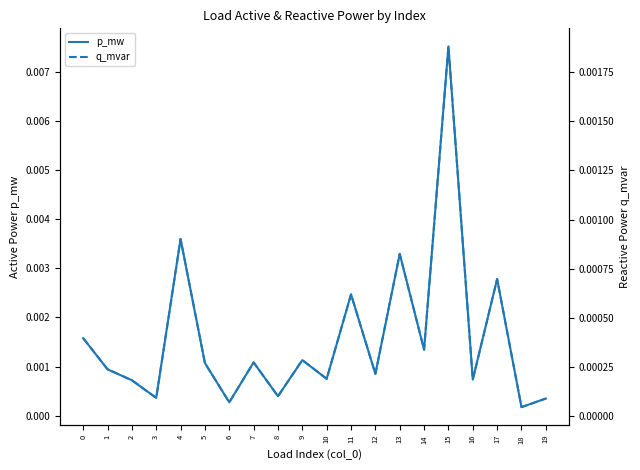

Which category has the lowest value across all series?

18